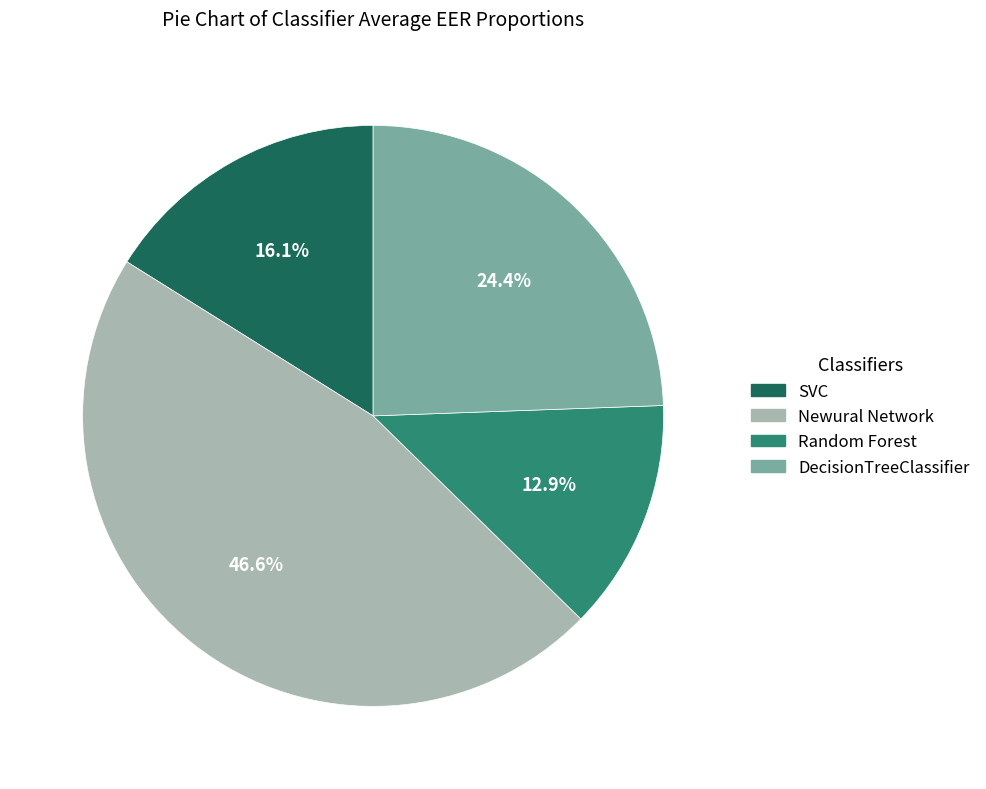

To the nearest percent, what percentage of the pie is Newural Network?

47%